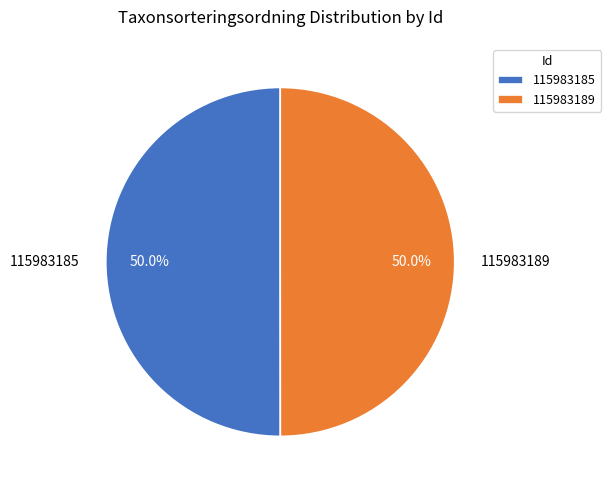

Count the number of slices in the pie.

2